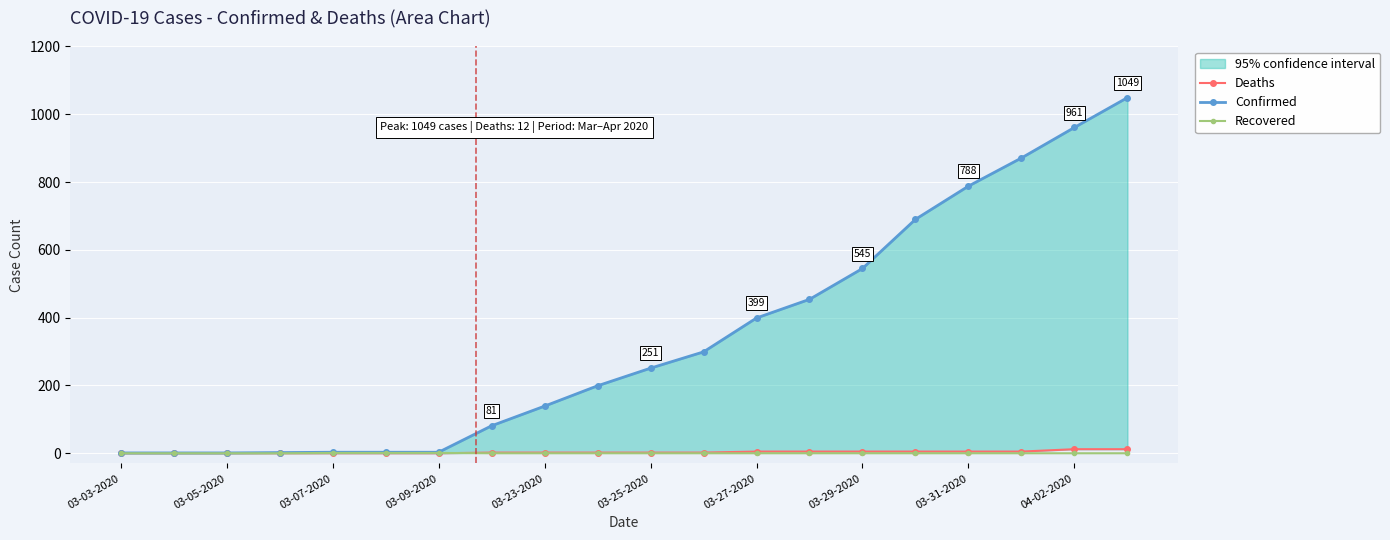

What is the difference between the second highest and minimum values in the Deaths series?

12